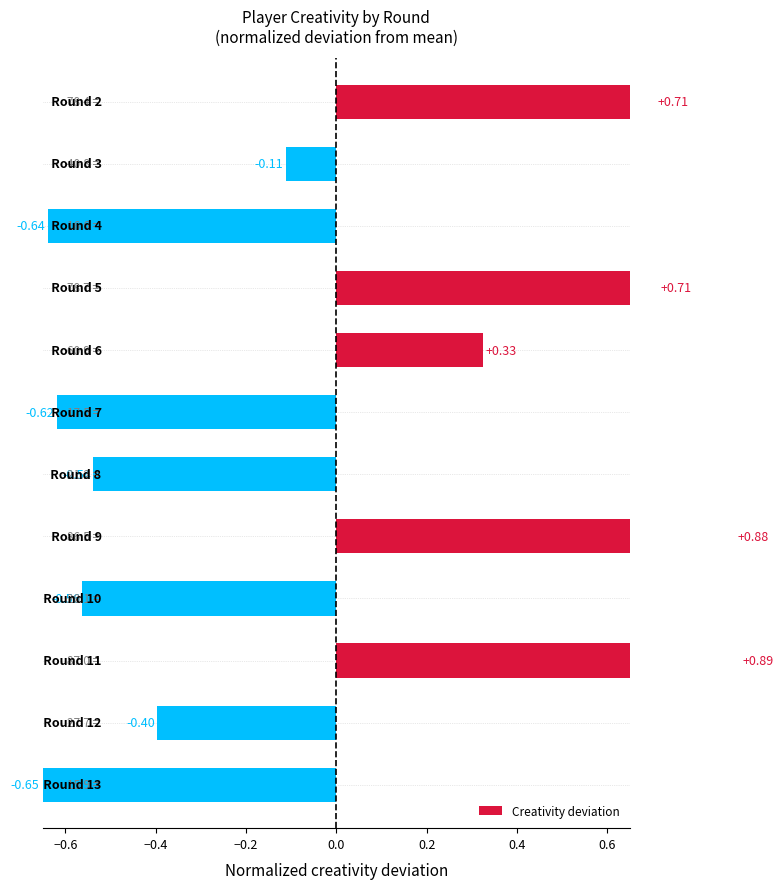

What is the smallest value displayed?

-0.7